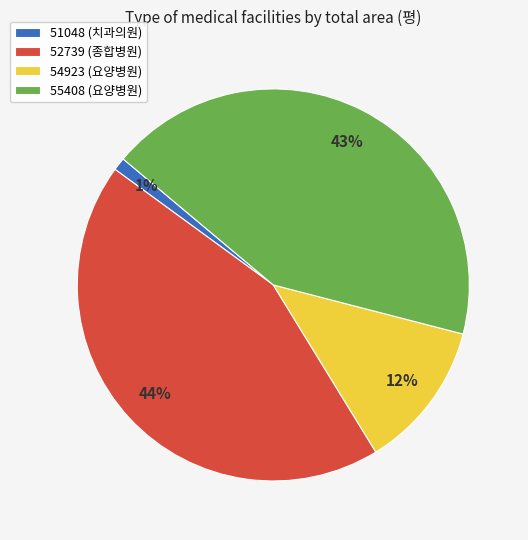

The 55408 (요양병원) slice represents 58% of the pie. True or false?

False